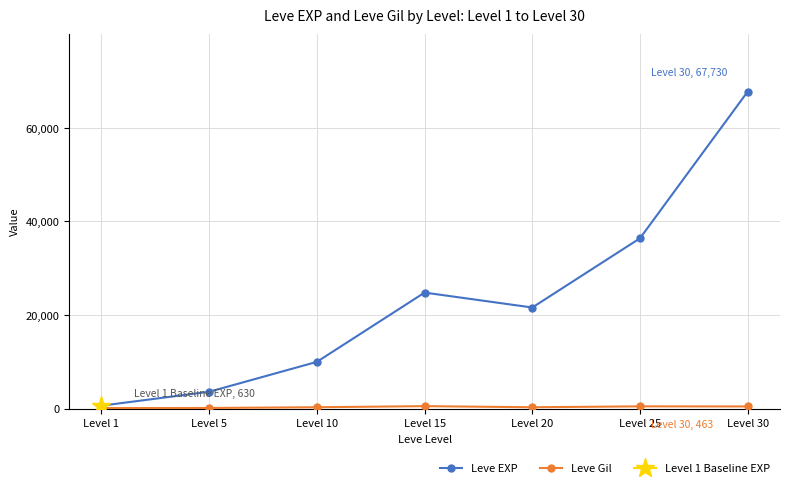

At which category does Leve Gil reach its first local valley?

Level 20